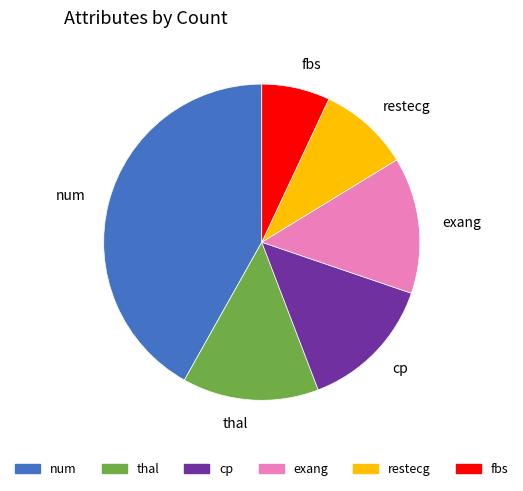

How many segments does this pie chart have?

6